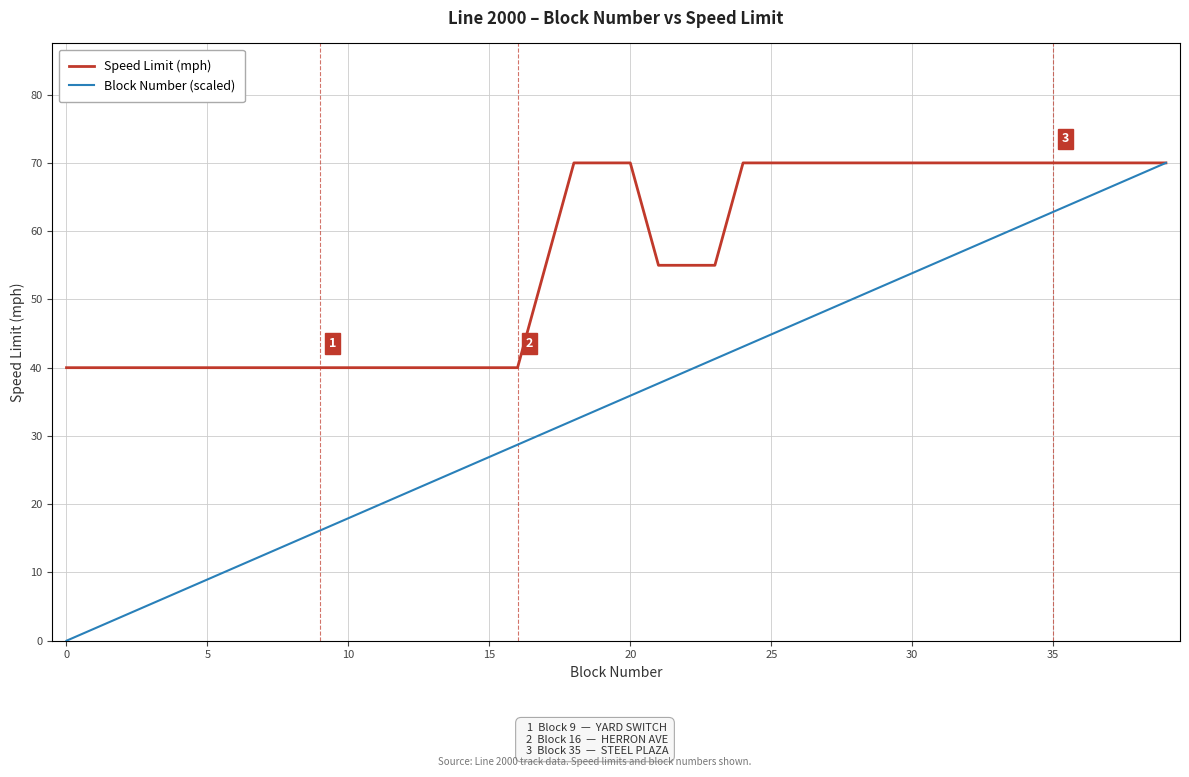

Reading left to right, what are all the values shown in this chart?

Speed Limit (mph): 40.0	40.0	40.0	40.0	40.0	40.0	40.0	40.0	40.0	40.0	40.0	40.0	40.0	40.0	40.0	40.0	40.0	55.0	70.0	70.0	70.0	55.0	55.0	55.0	70.0	70.0	70.0	70.0	70.0	70.0	70.0	70.0	70.0	70.0	70.0	70.0	70.0	70.0	70.0	70.0
Block Number (scaled): 0.0	1.8	3.6	5.4	7.2	9.0	10.8	12.6	14.4	16.2	17.9	19.7	21.5	23.3	25.1	26.9	28.7	30.5	32.3	34.1	35.9	37.7	39.5	41.3	43.1	44.9	46.7	48.5	50.3	52.1	53.8	55.6	57.4	59.2	61.0	62.8	64.6	66.4	68.2	70.0